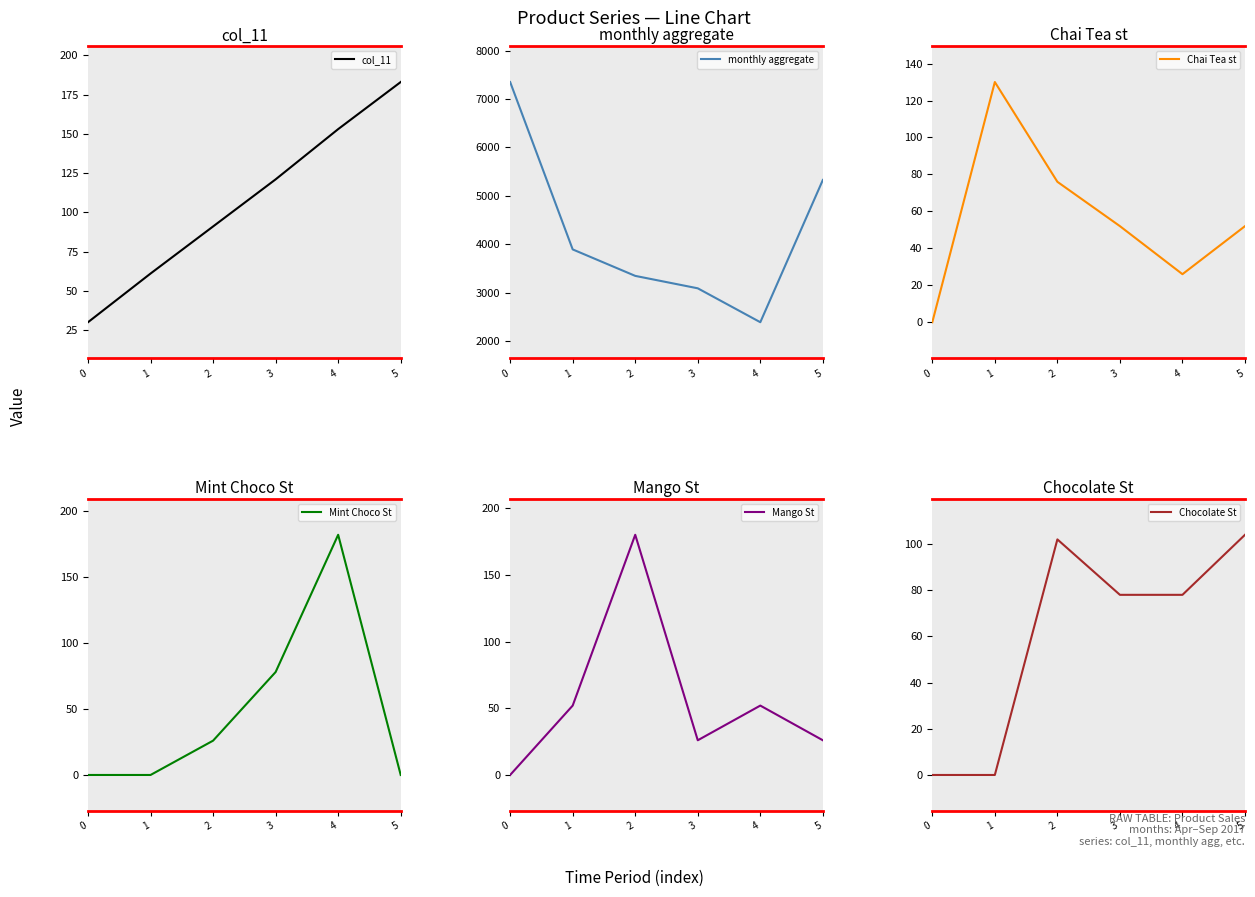

What is the approximate value of col_11 at 1?

61